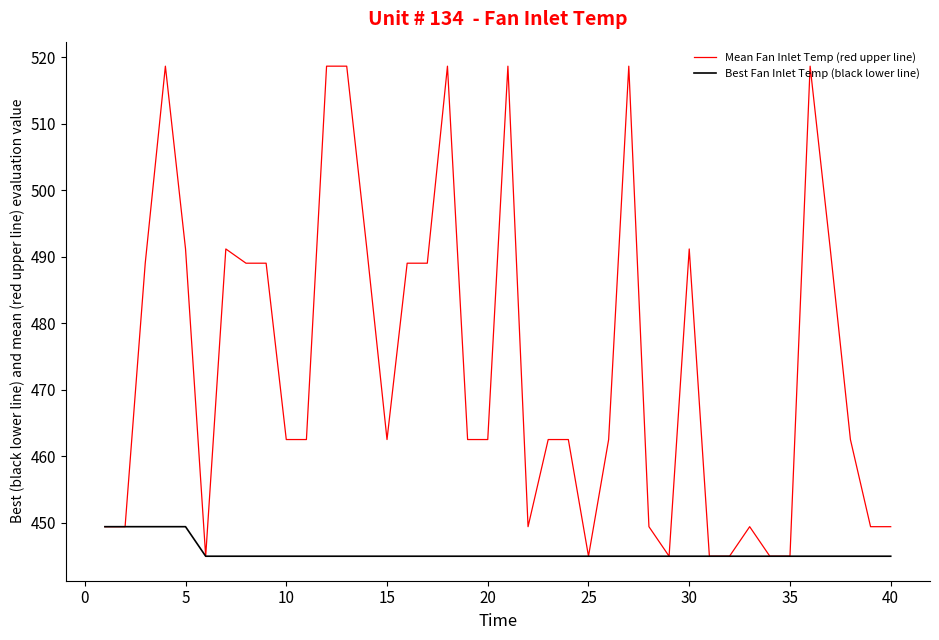

Which series has the largest range (max minus min)?

Mean Fan Inlet Temp (red upper line)